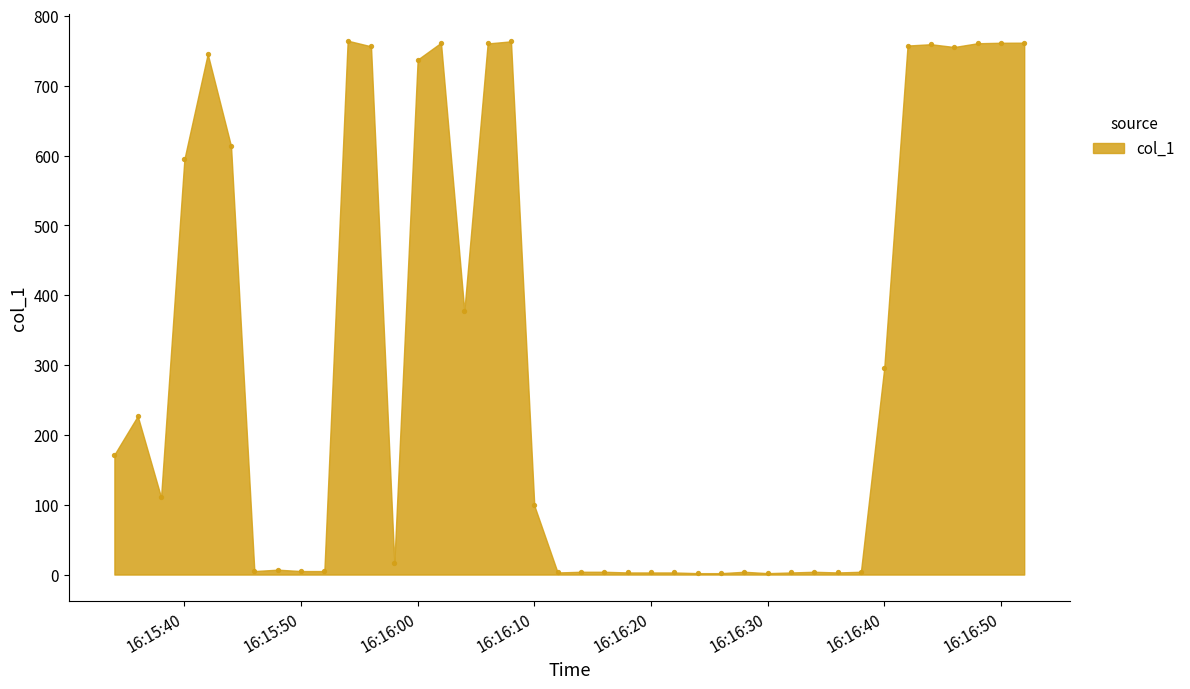

What is the range of Y values (max minus min)?

762.5